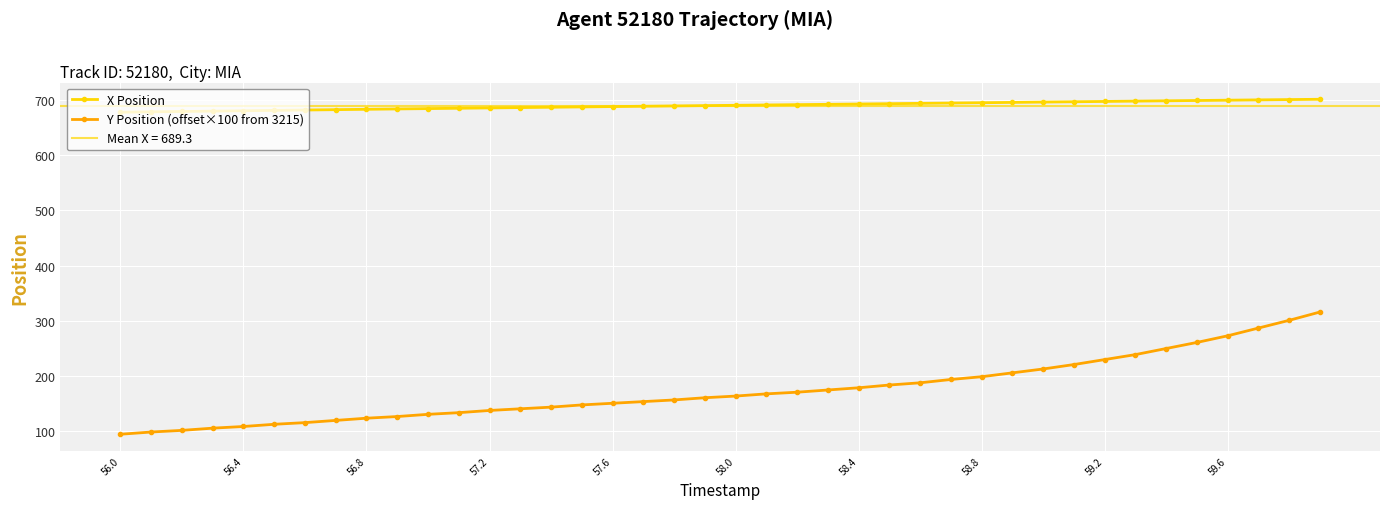

Which category has the lowest value in the Y Position (offset×100 from 3215) series?

56.0